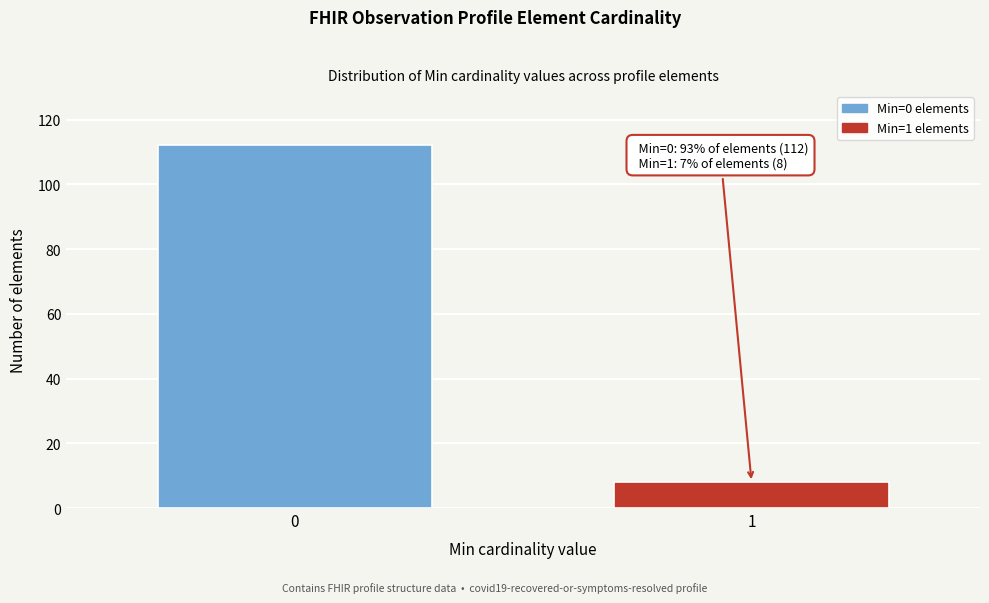

Reading left to right, what are all the values shown in this chart?

112	8